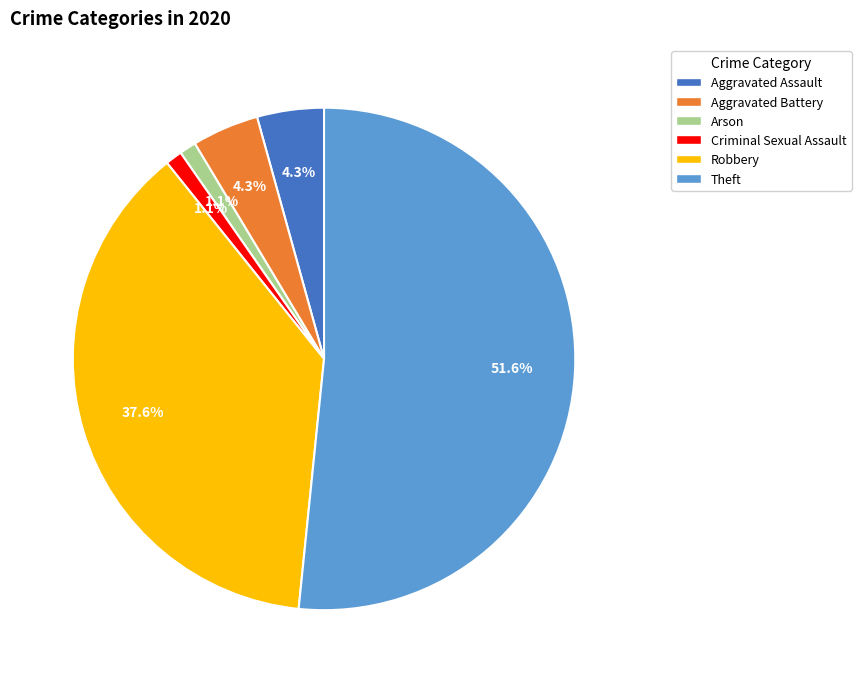

What is the total percentage of Aggravated Assault and Arson?

5.4%